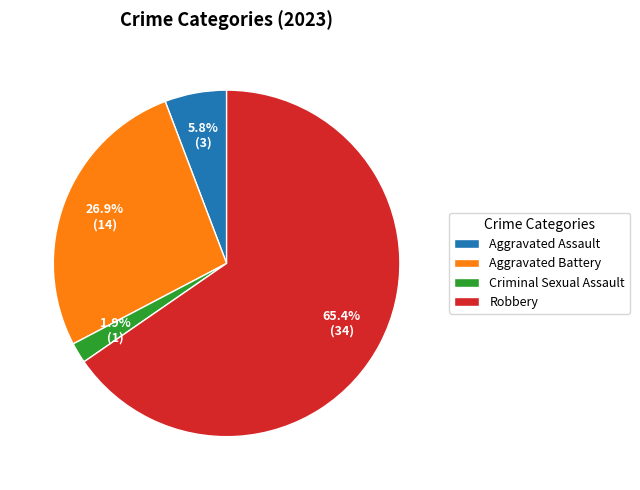

How many segments does this pie chart have?

4